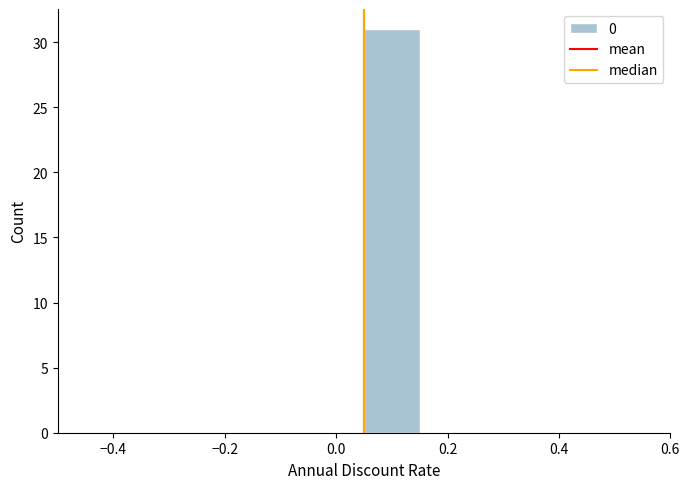

Reading left to right, list every bar in this chart as the range it spans on the x-axis followed by its height. Neither the bar edges nor the heights are printed on the chart, so give them approximately, as read against the axes.

-0.45 to -0.35: 0
-0.35 to -0.25: 0
-0.25 to -0.15: 0
-0.15 to -0.05: 0
-0.05 to 0.05: 0
0.05 to 0.15: 31
0.15 to 0.25: 0
0.25 to 0.35: 0
0.35 to 0.45: 0
0.45 to 0.55: 0